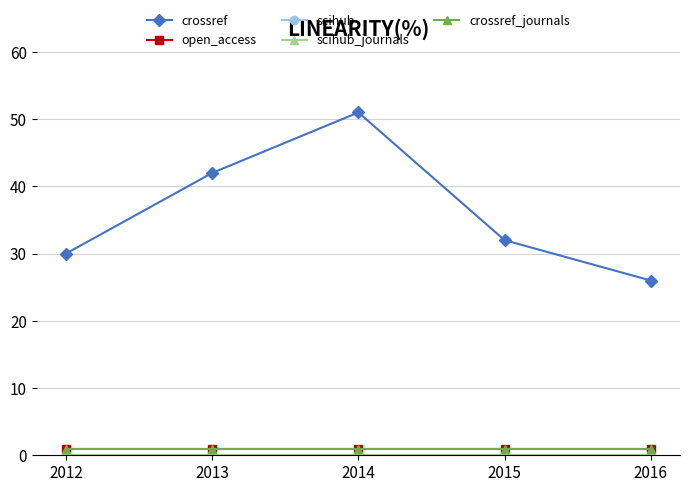

True or false: open_access and scihub_journals intersect in this chart.

False